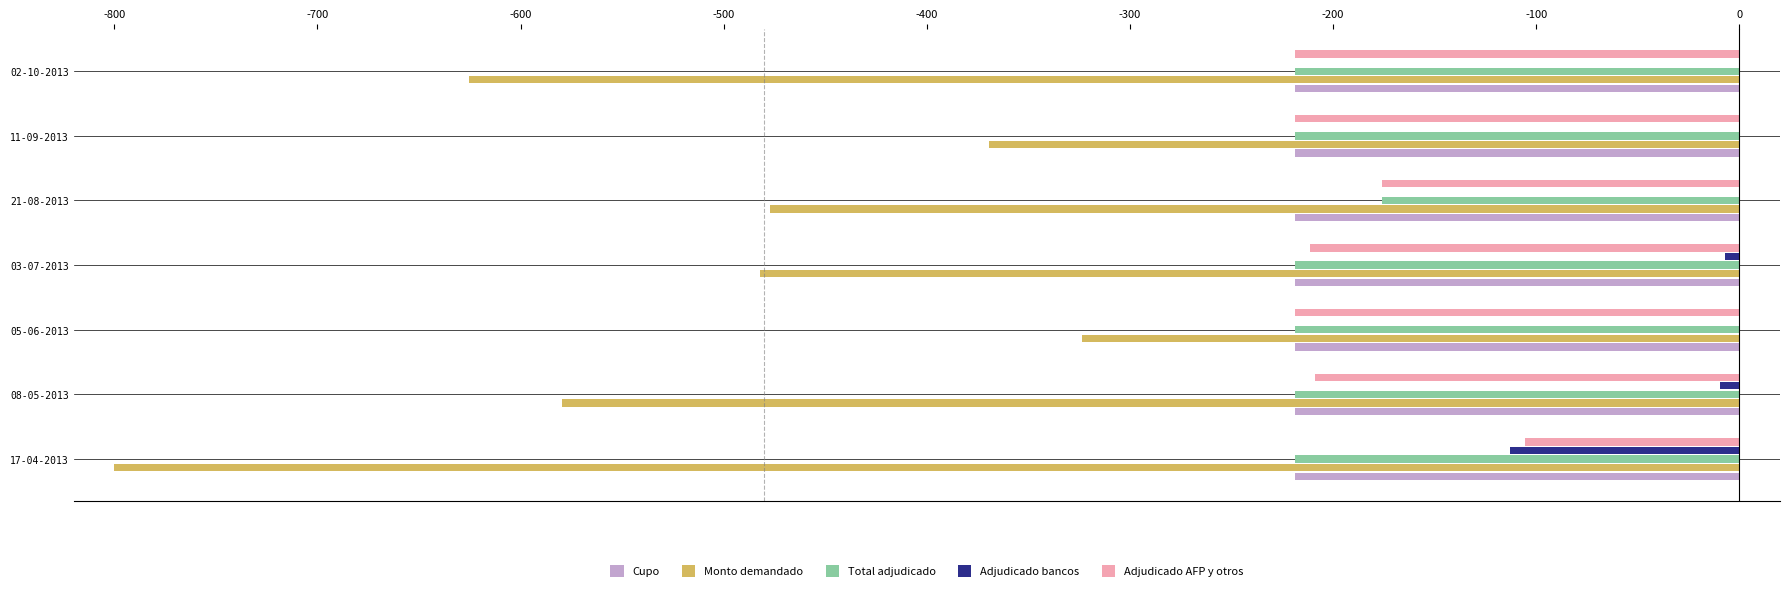

What are all the series names shown in the legend?

Cupo, Monto demandado, Total adjudicado, Adjudicado bancos, Adjudicado AFP y otros